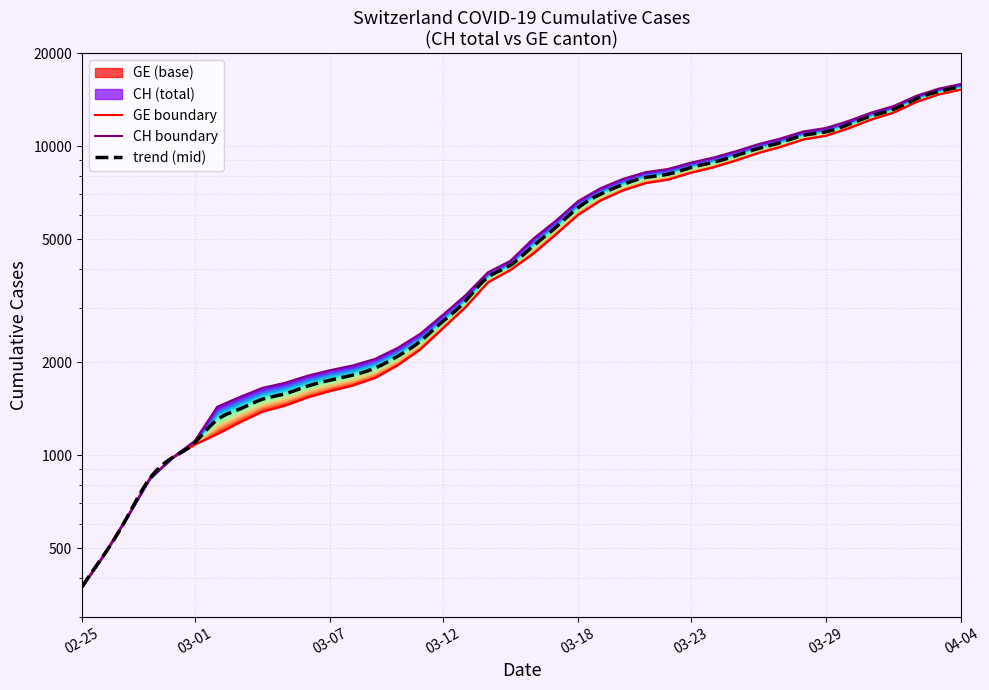

What is the greatest value displayed?

15926